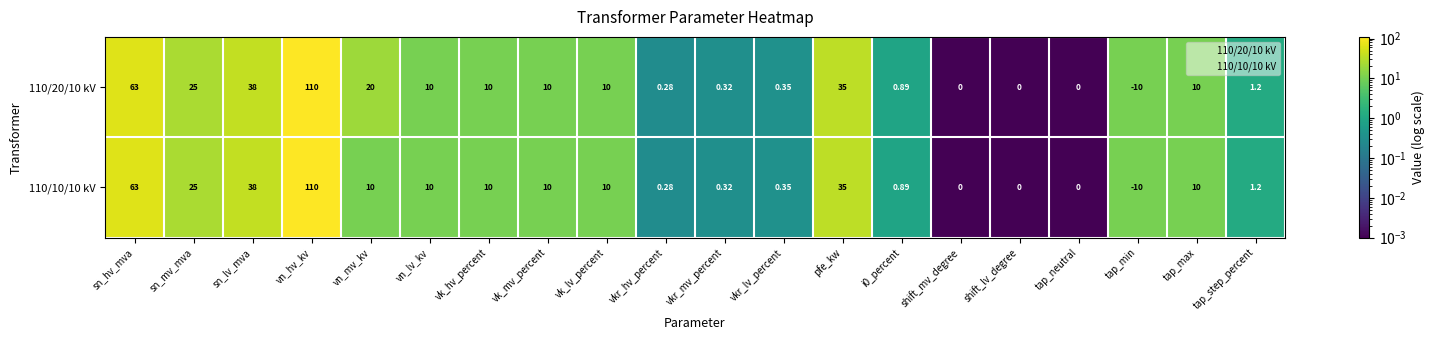

At which label does 110/20/10 kV first exceed 10?

sn_hv_mva